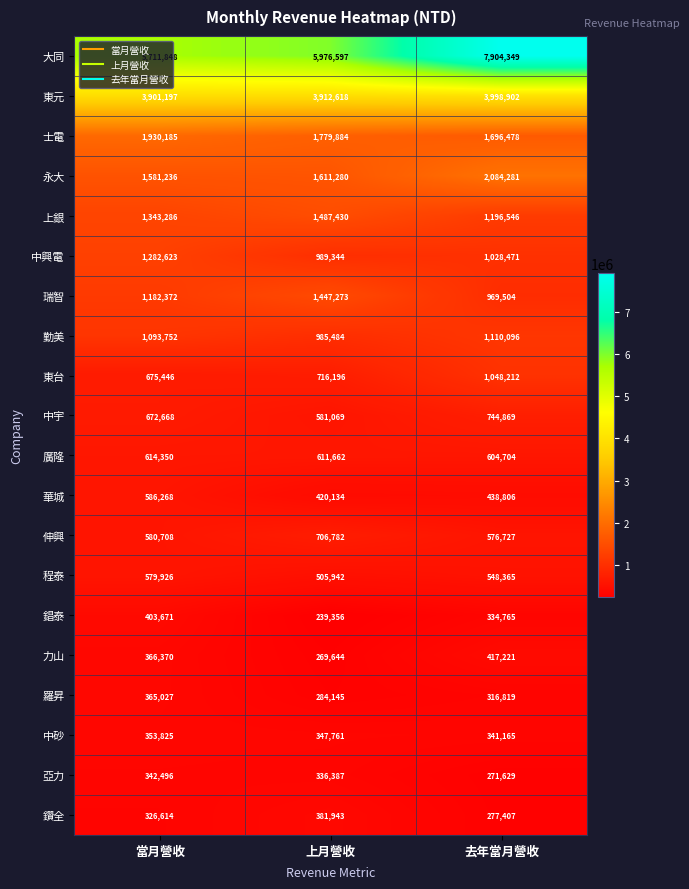

What is the spread (max minus min) of values at 當月營收?

5385234